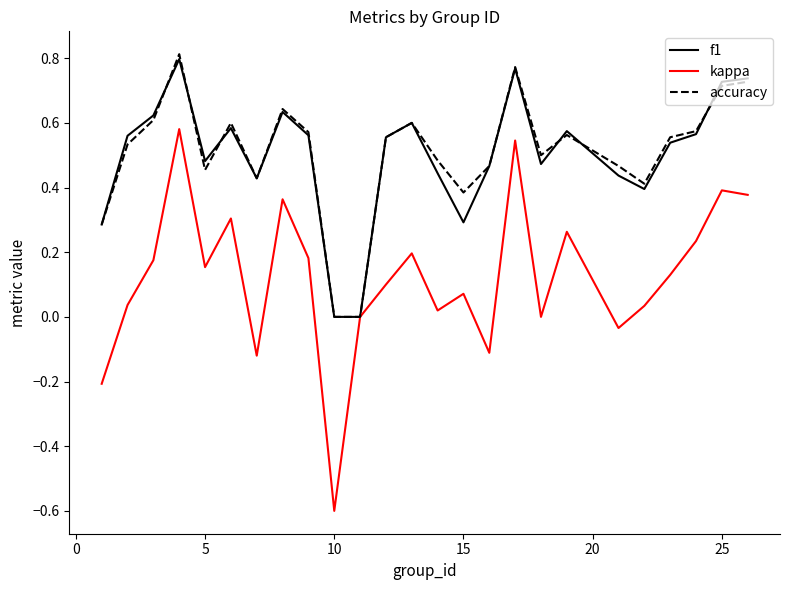

How many lines are shown in the chart?

3